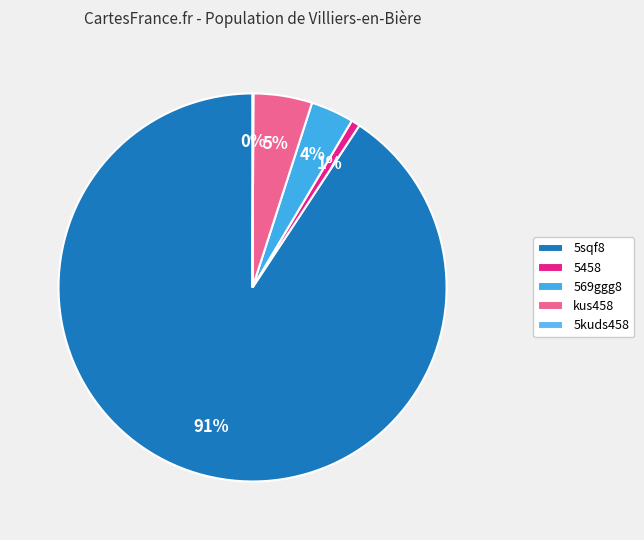

The kus458 slice represents 17% of the pie. True or false?

False